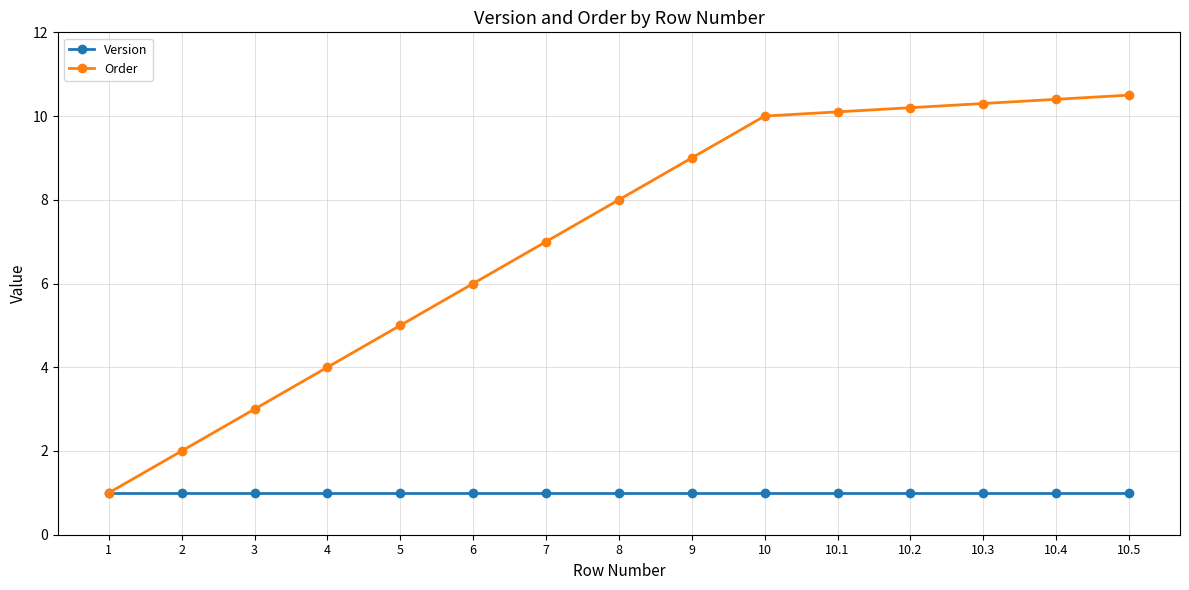

List the series in order of their peak value, highest first.

Order, Version